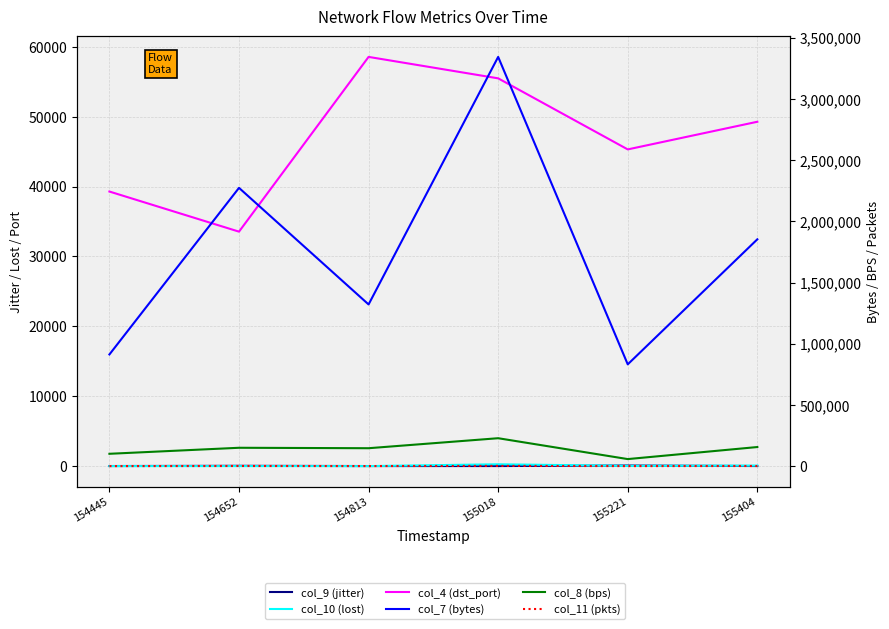

Where is col_4 (dst_port) nearest to the value 46045?

155221